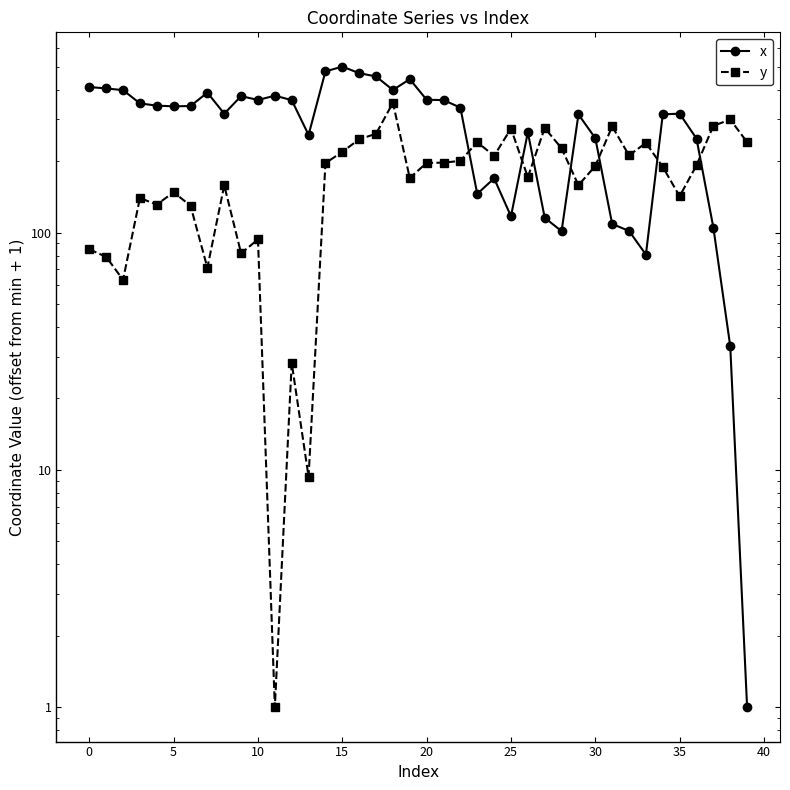

Between 14 and 20, which is larger?

14